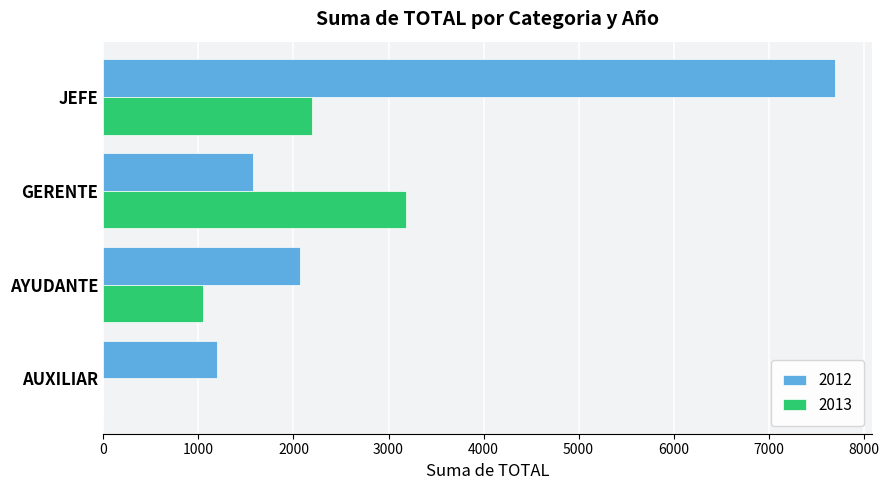

What are all the series names shown in the legend?

2012, 2013